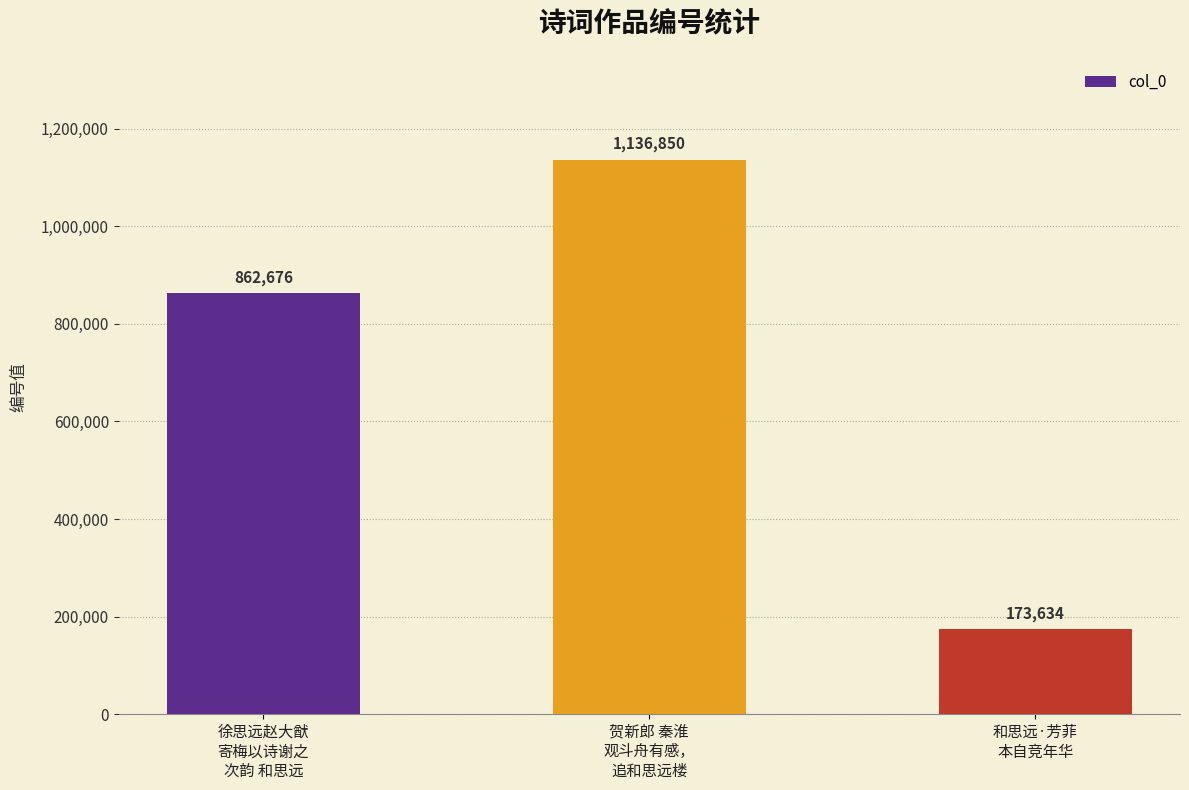

Is it true that the value at 徐思远赵大猷
寄梅以诗谢之
次韵 和思远 is 862676?

True